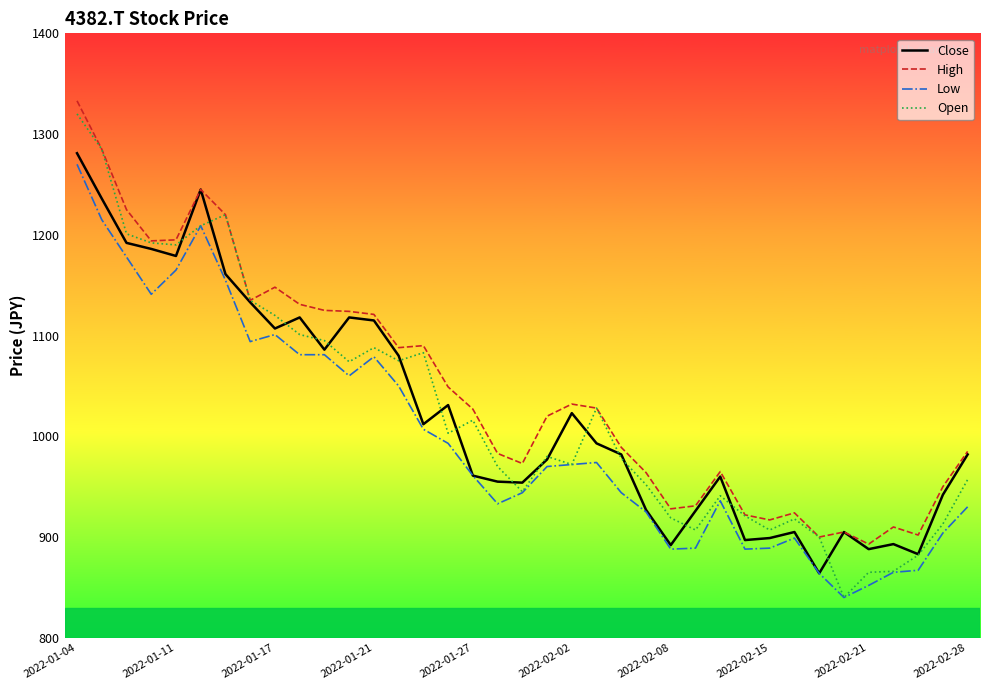

True or false: Close has more than 0 points higher than both neighbors.

True